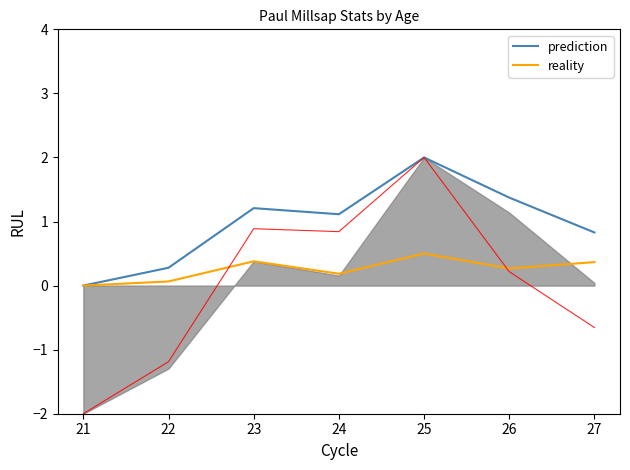

How many data points in prediction are less than 1?

3